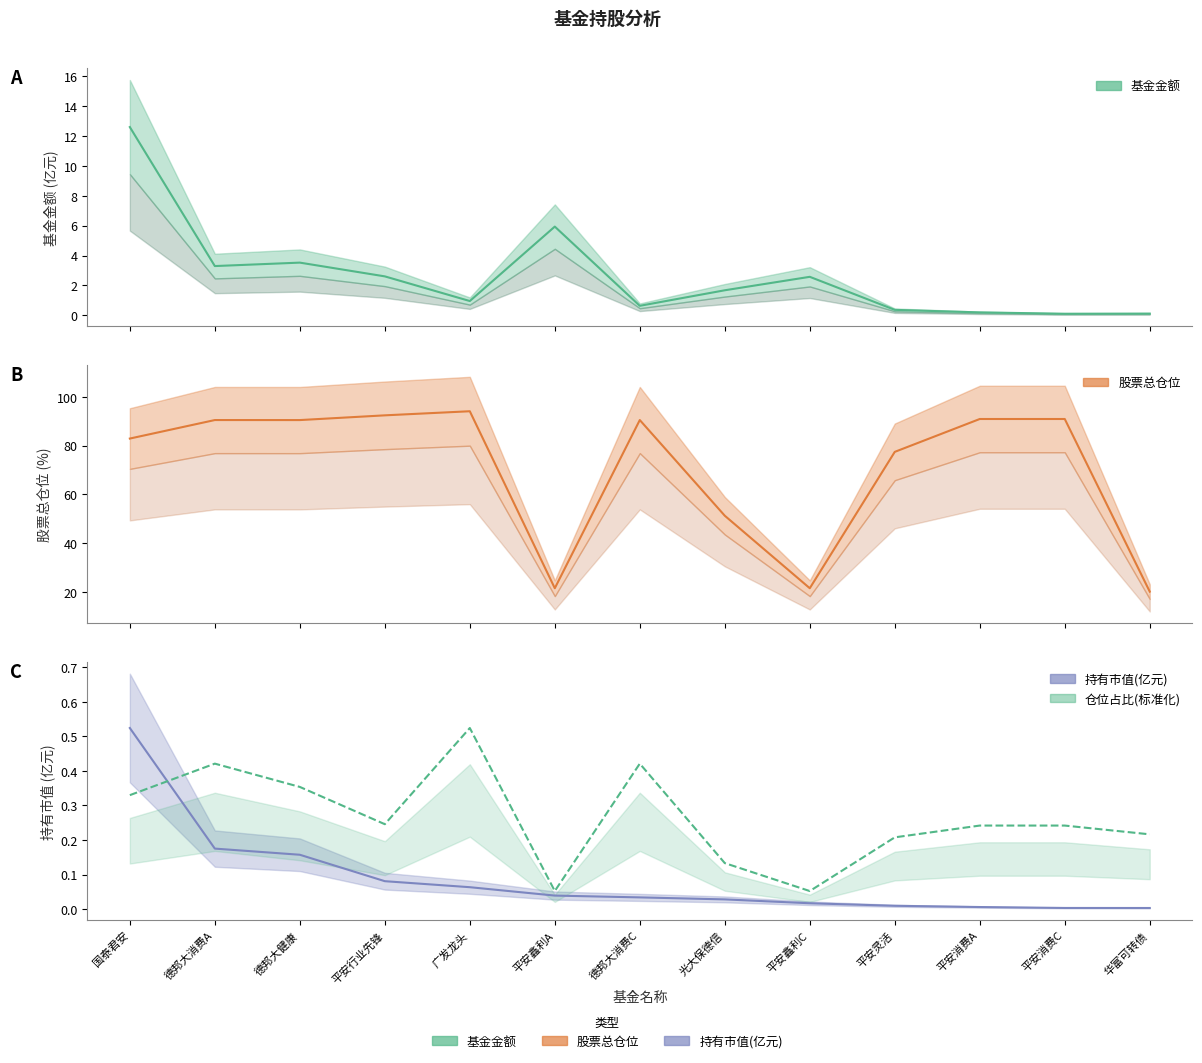

True or false: 基金金额 has more than 0 interior local peaks.

True